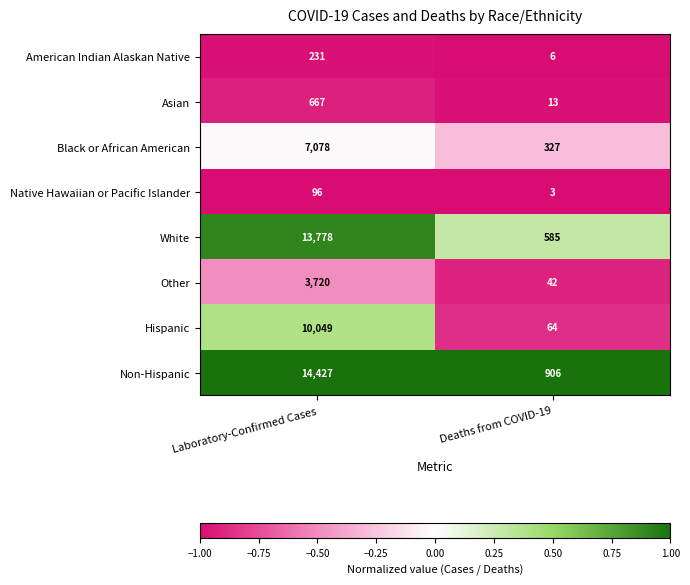

True or false: Black or African American has a value of 205 at Deaths from COVID-19.

False